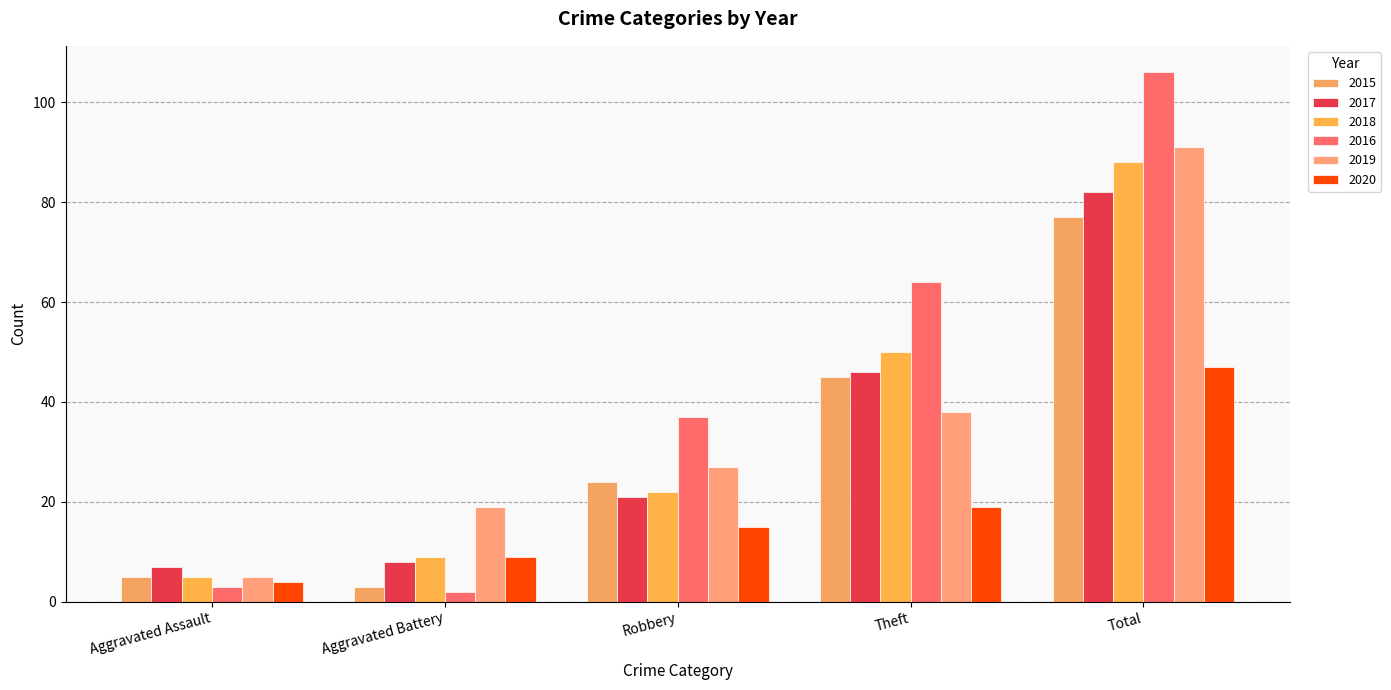

What is the maximum value for 2018?

88